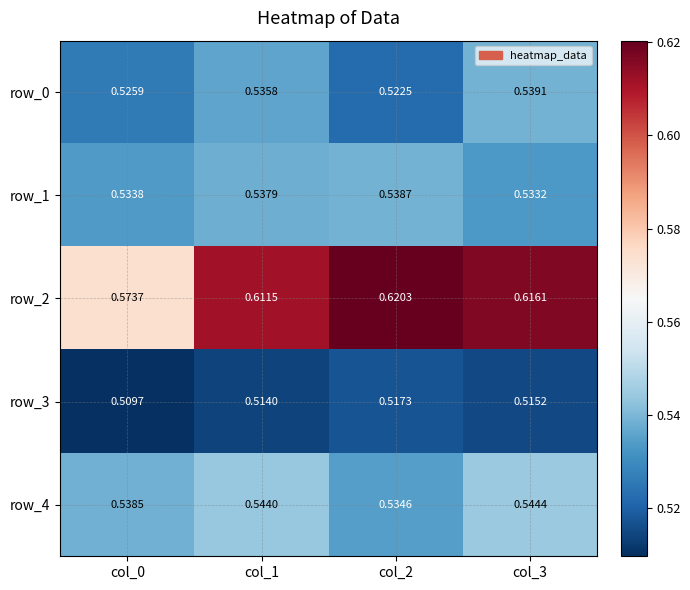

At which label does row_0 reach its minimum?

col_2